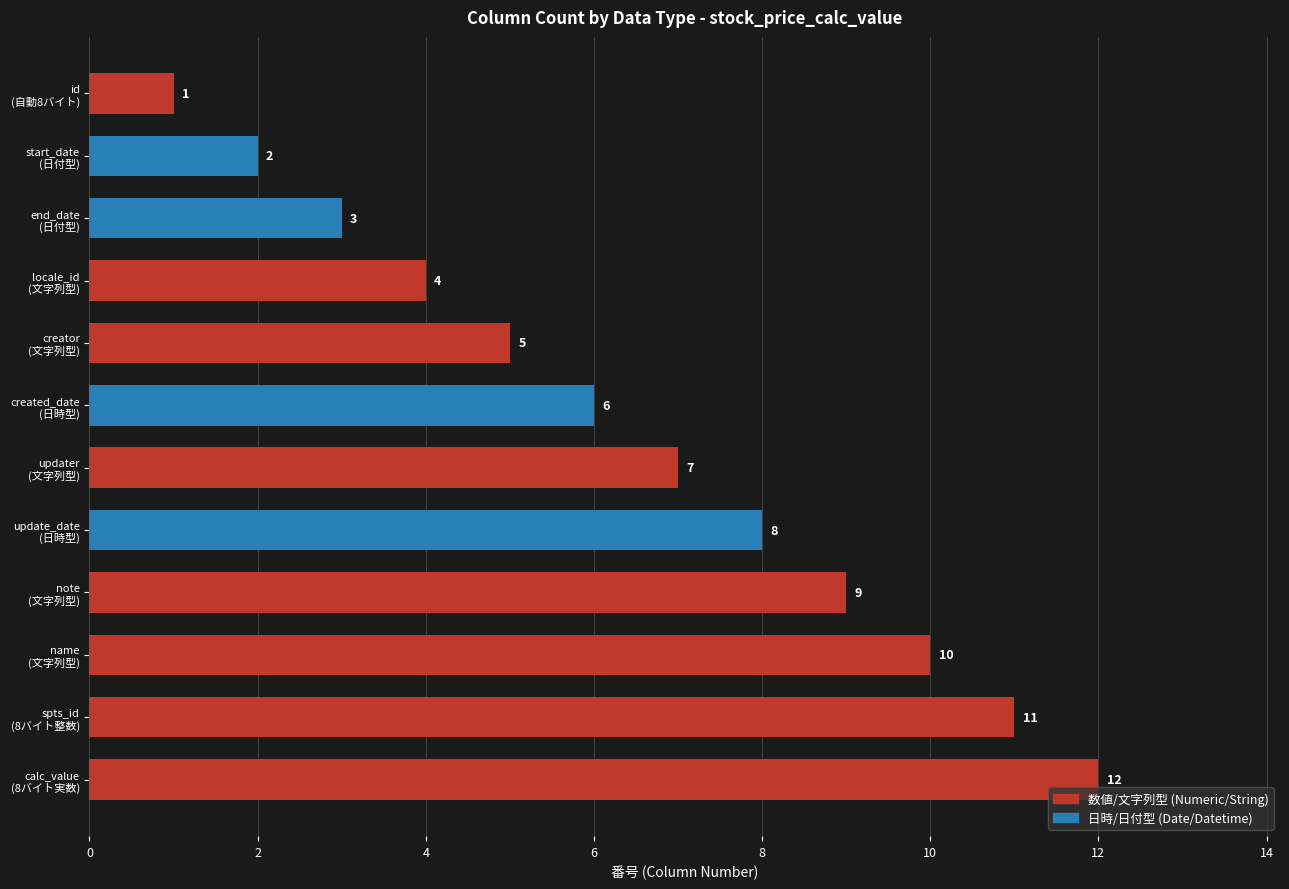

Does the chart contain any negative values?

No